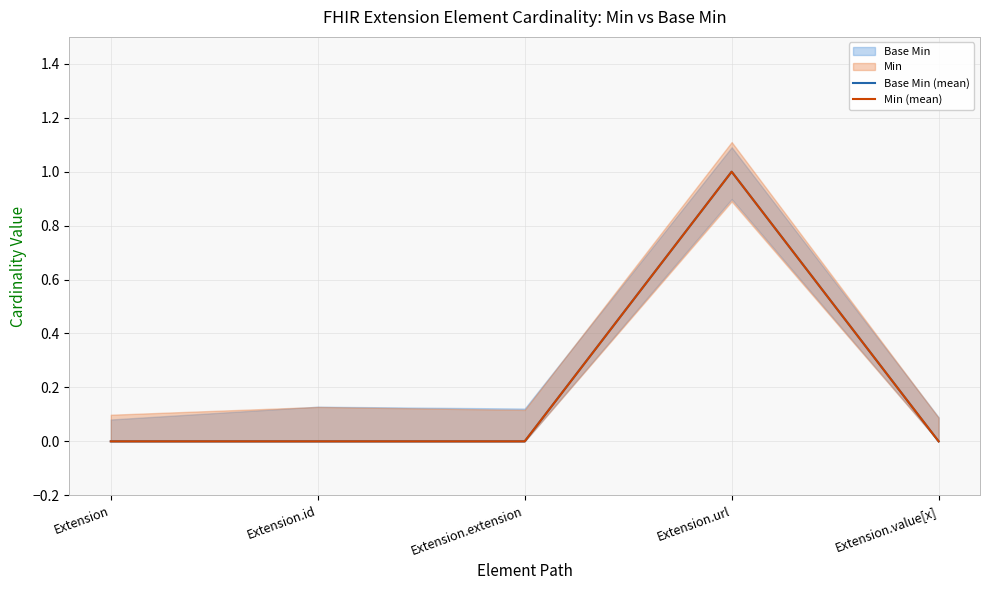

True or false: Min (mean) and Base Min (mean) cross at least once.

False